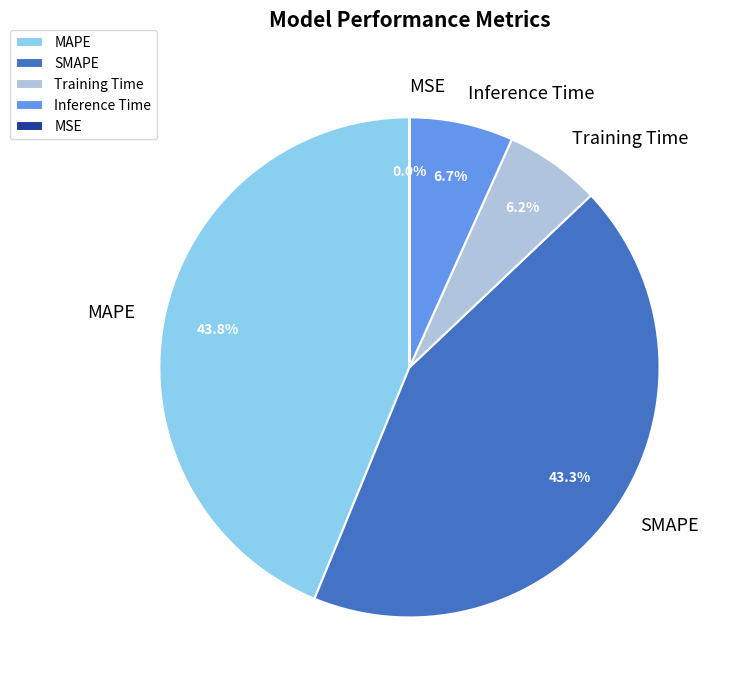

To the nearest percent, what is the average slice percentage?

20%